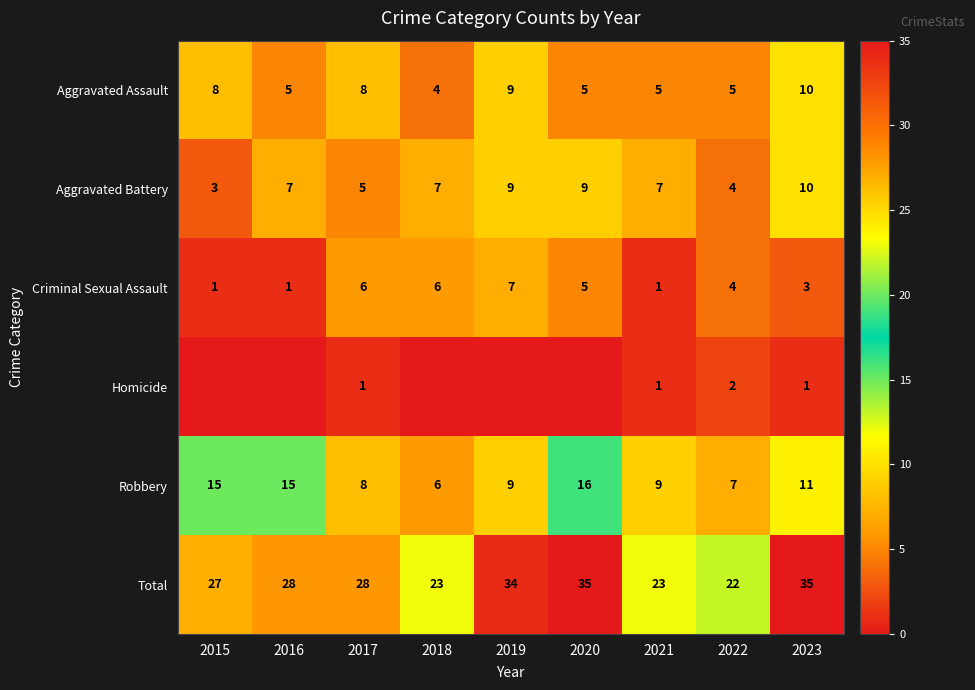

How many categories are shown in the chart?

9